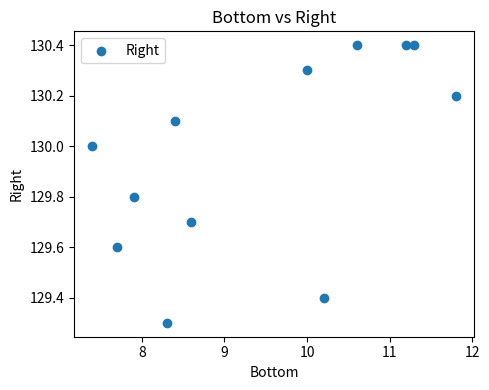

What Y value in the scatter plot is closest to 129?

129.3